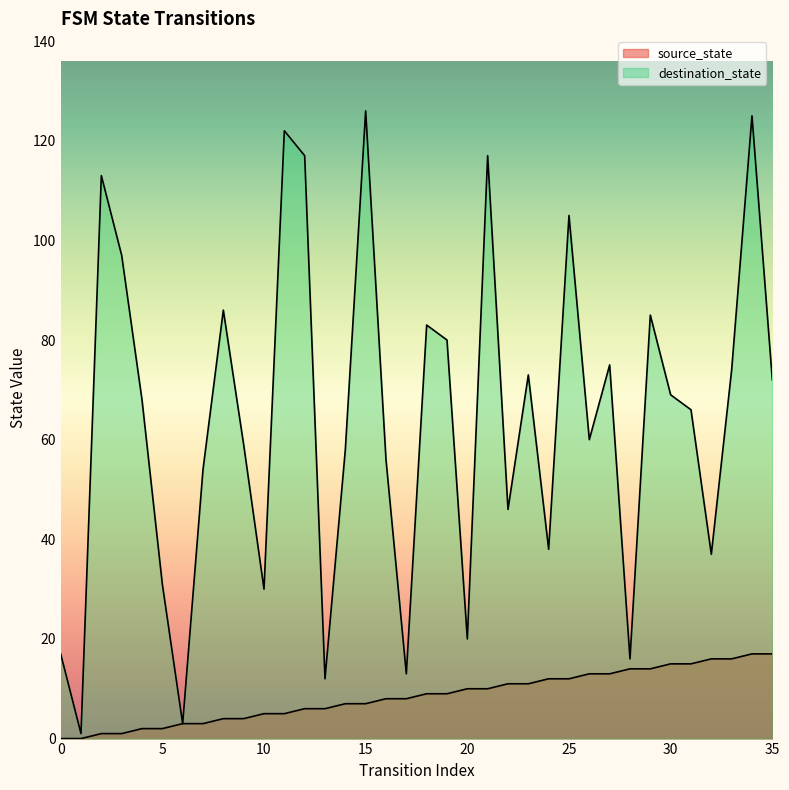

At which label does destination_state reach its peak?

15